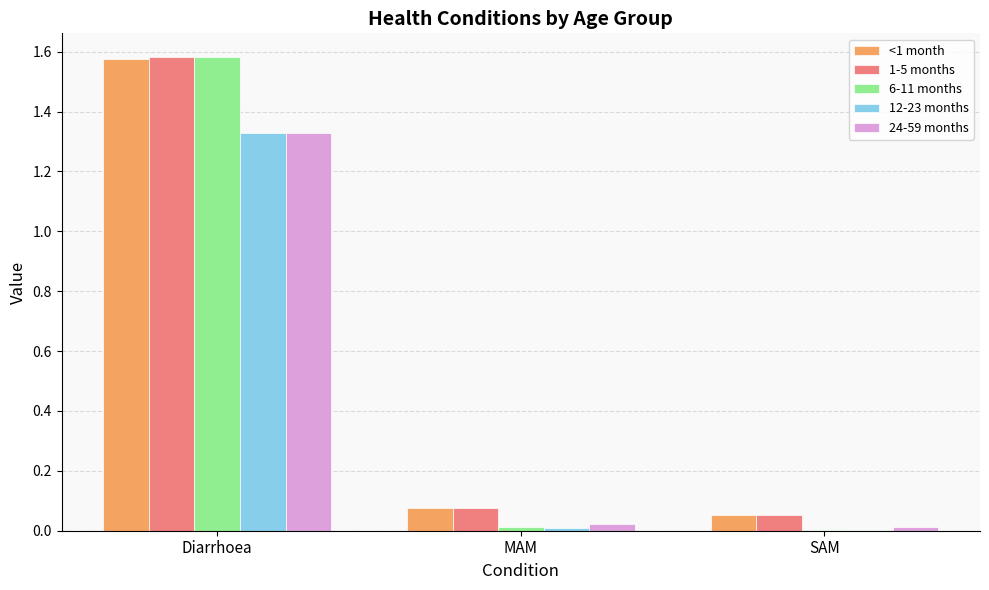

At which label does 6-11 months reach its peak?

Diarrhoea